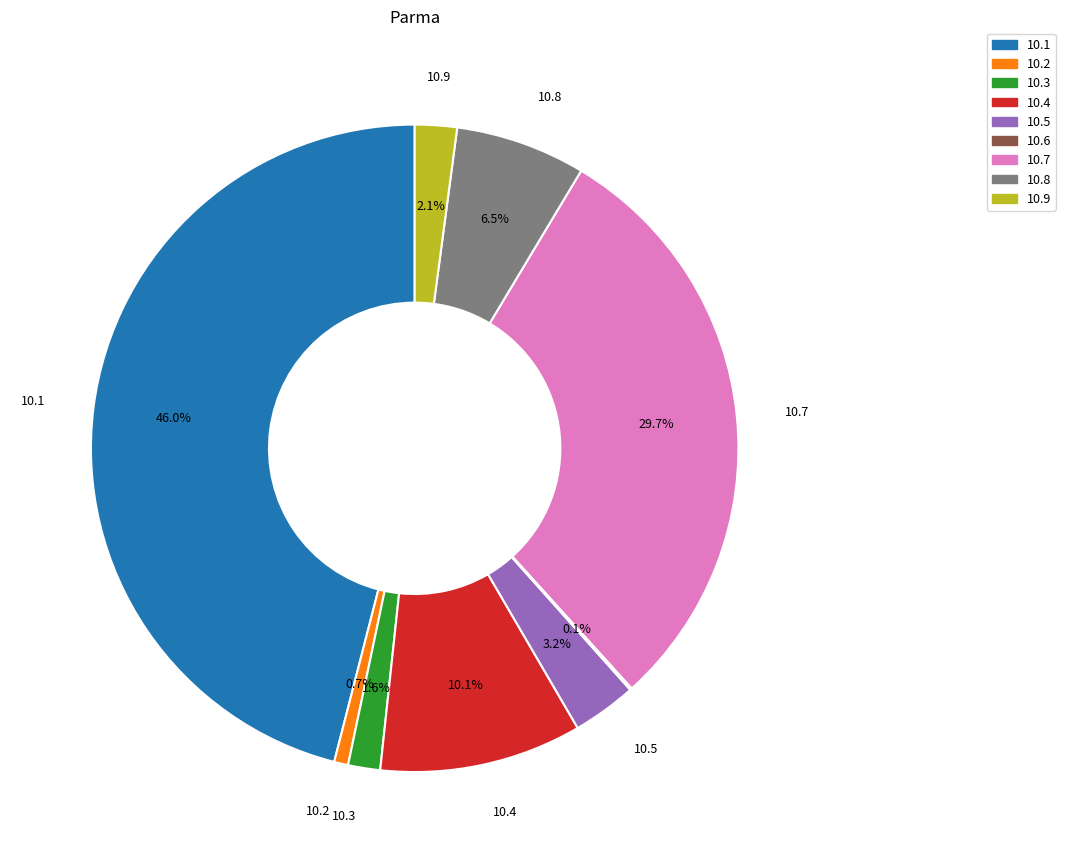

Is there any slice that represents more than half of the pie?

No